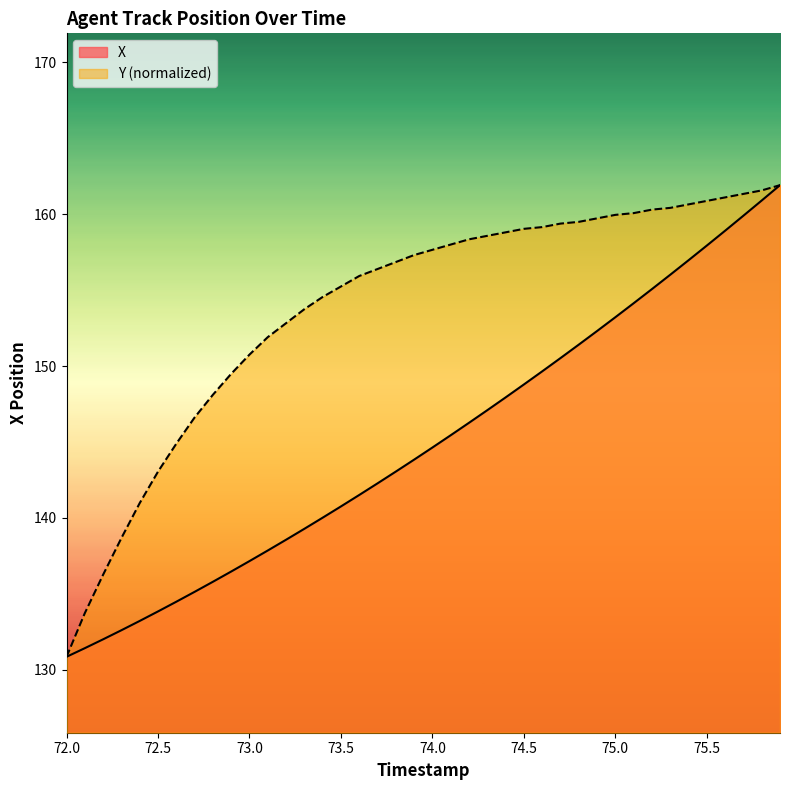

Reading left to right, what are all the values shown in this chart?

X: 130.8	131.4	132.0	132.6	133.2	133.8	134.5	135.1	135.8	136.5	137.2	137.9	138.6	139.3	140.0	140.8	141.5	142.3	143.0	143.8	144.6	145.4	146.3	147.1	147.9	148.8	149.6	150.5	151.4	152.3	153.2	154.1	155.1	156.0	157.0	157.9	158.9	159.9	160.9	161.9
Y: 130.8	133.7	136.3	138.7	141.0	143.0	144.9	146.6	148.1	149.5	150.8	151.9	152.8	153.7	154.5	155.2	155.9	156.4	156.9	157.3	157.7	158.0	158.3	158.6	158.8	159.0	159.2	159.4	159.5	159.7	160.0	160.1	160.3	160.4	160.6	160.9	161.1	161.3	161.6	161.9